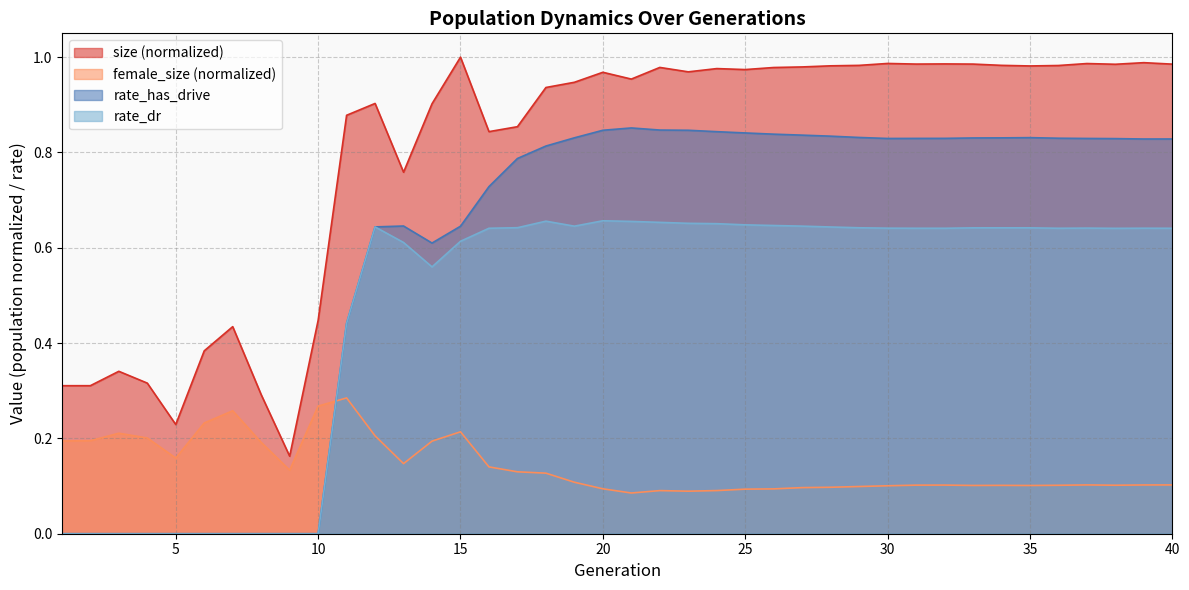

What is the sum of the female_size values at 34 and 21?

0.2